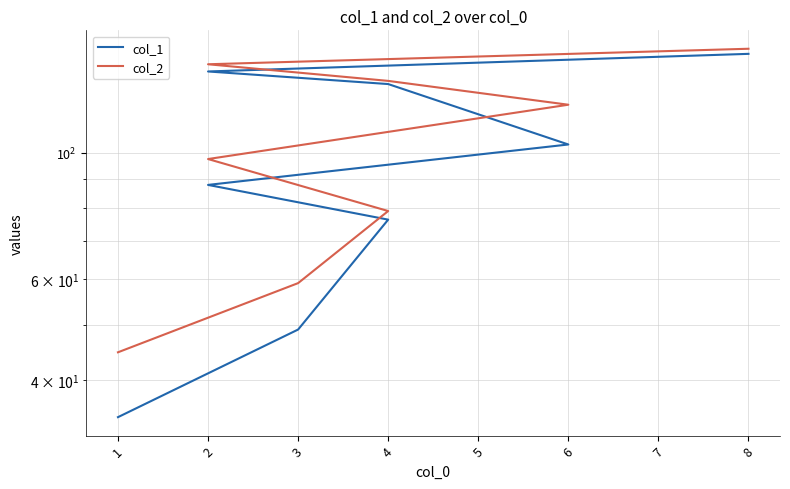

What is the total value across all series at 6?

224.9